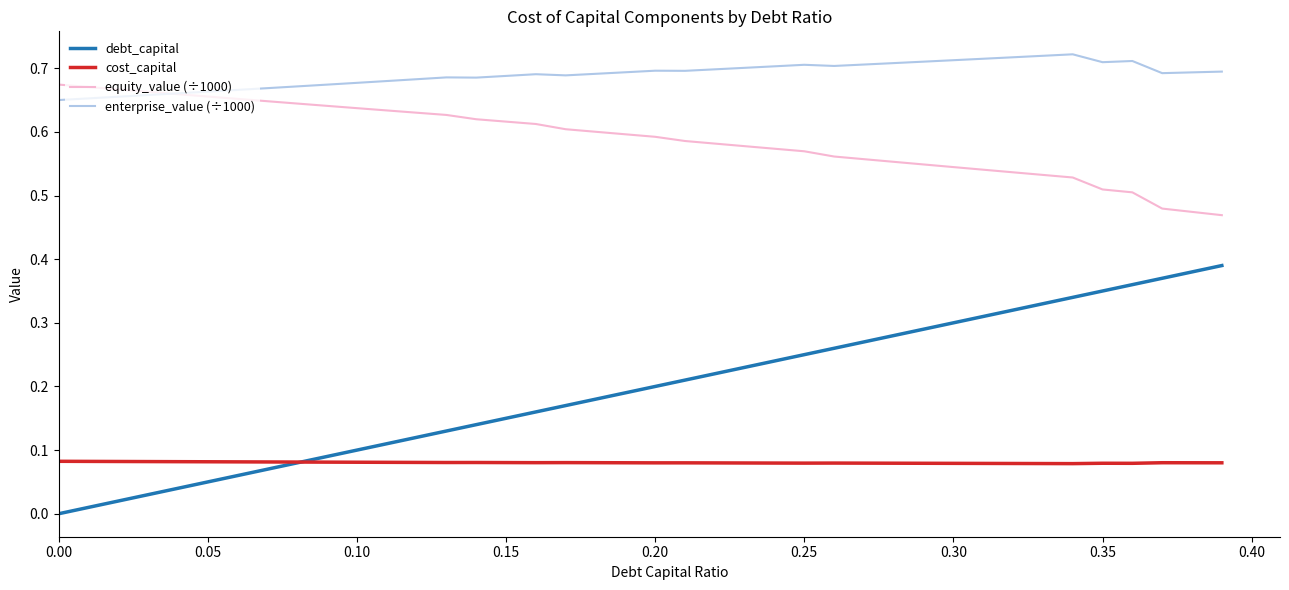

True or false: debt_capital and enterprise_value (÷1000) intersect in this chart.

False